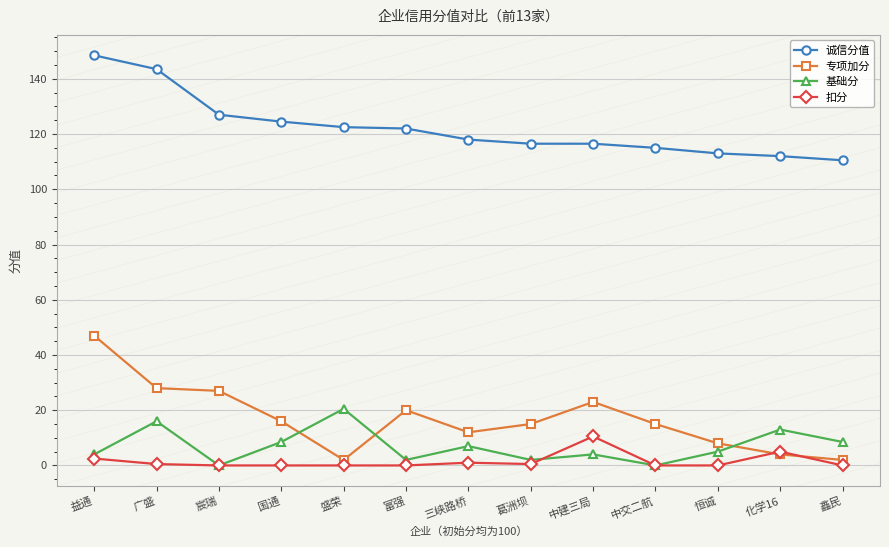

Where is the first local maximum for 基础分?

广盛